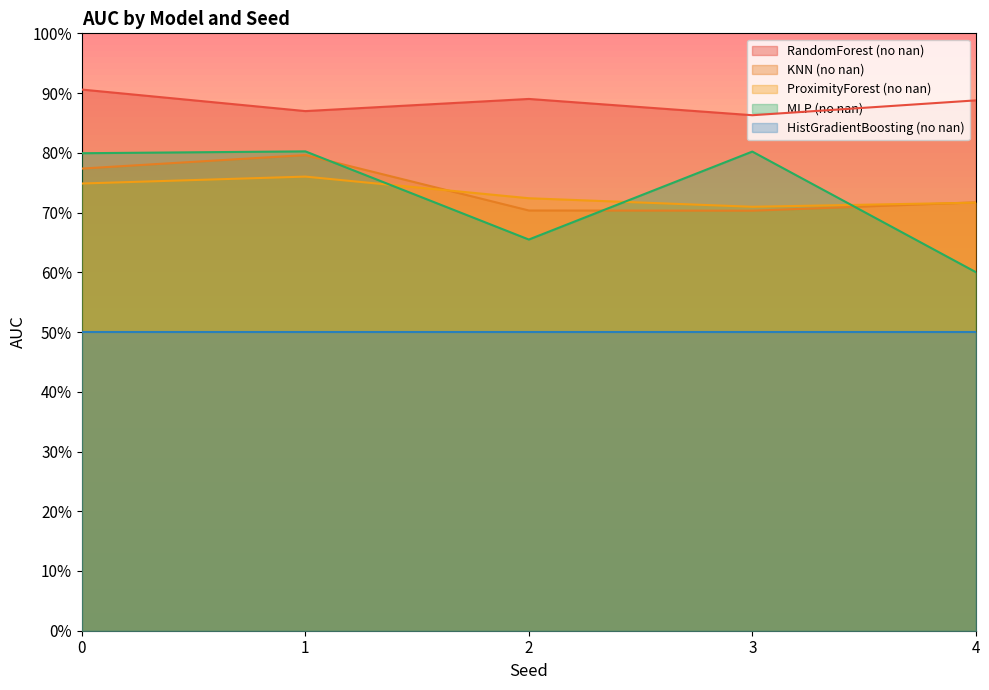

Which has a higher value, 4 or 3?

4